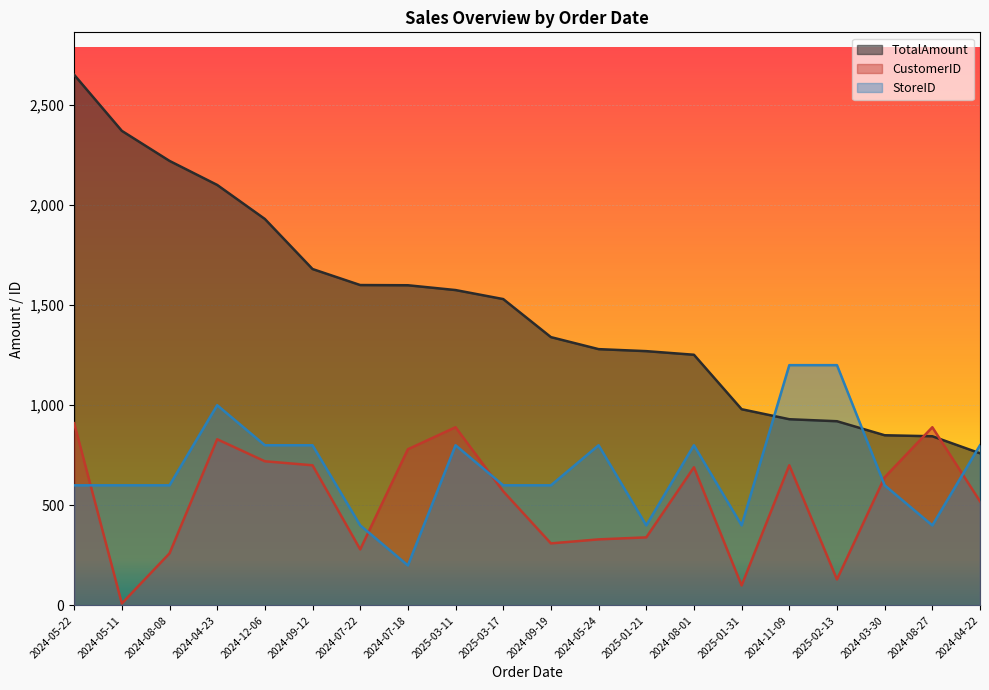

True or false: StoreID has more than 0 interior local peaks.

True